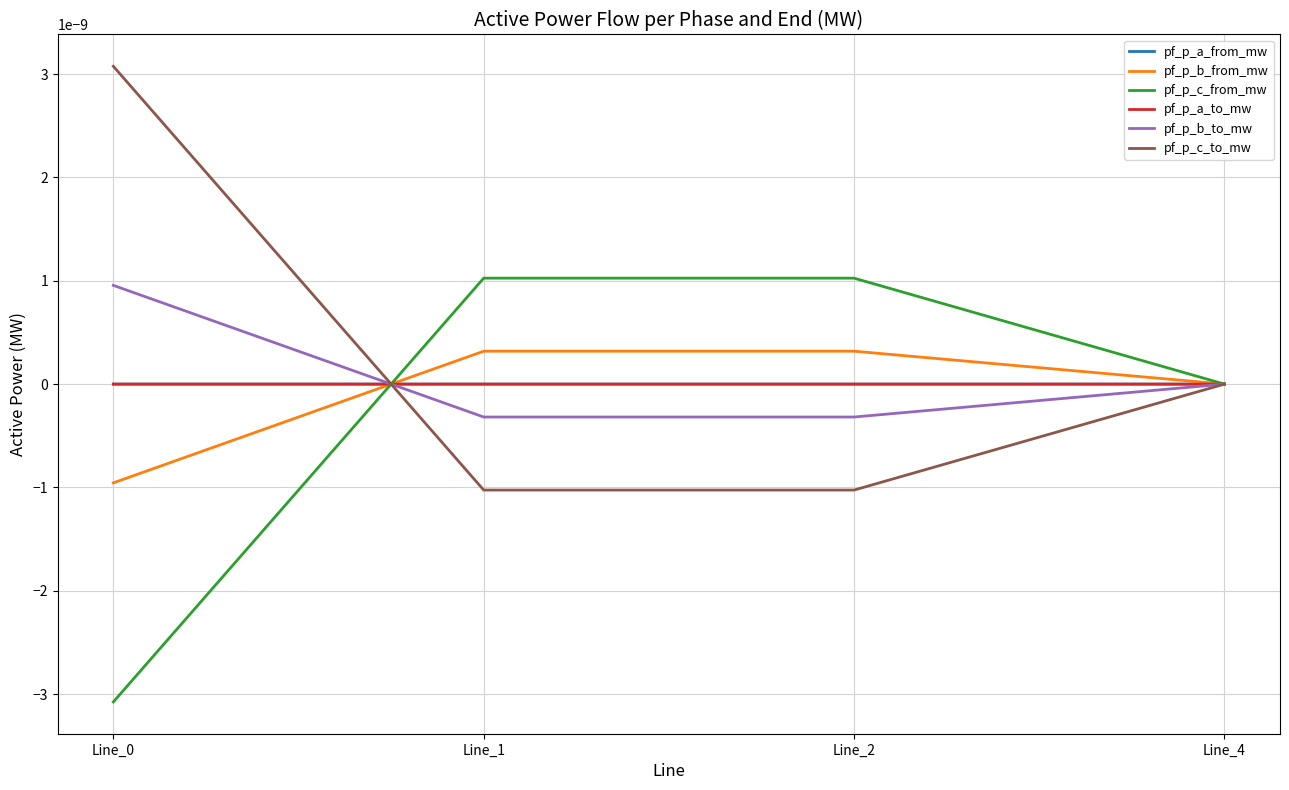

The pf_p_c_from_mw series shows -0.0 at Line_0. True or false?

True